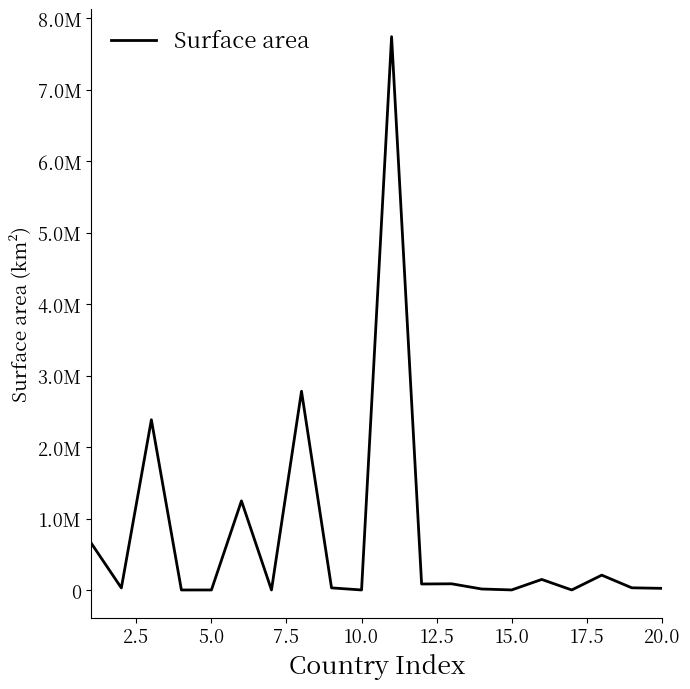

Is this an area chart (filled region under the line)?

No